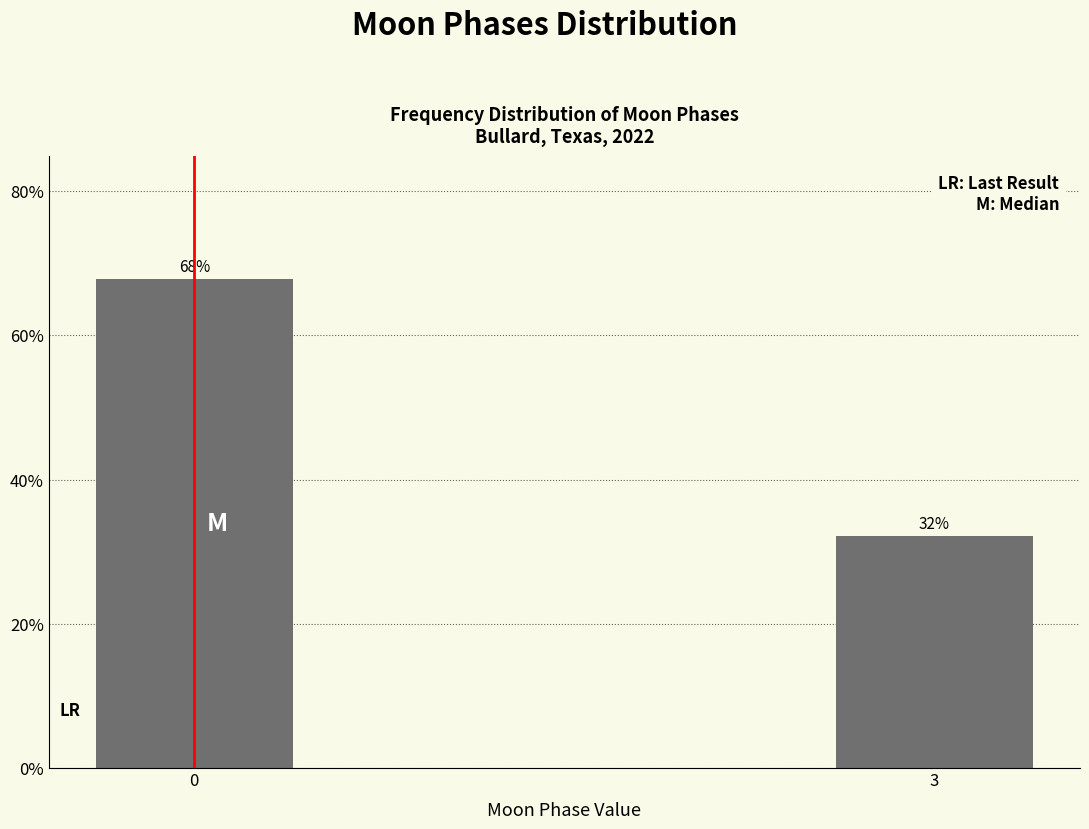

What is the ratio of the value at 3 to the value at 0?

0.5